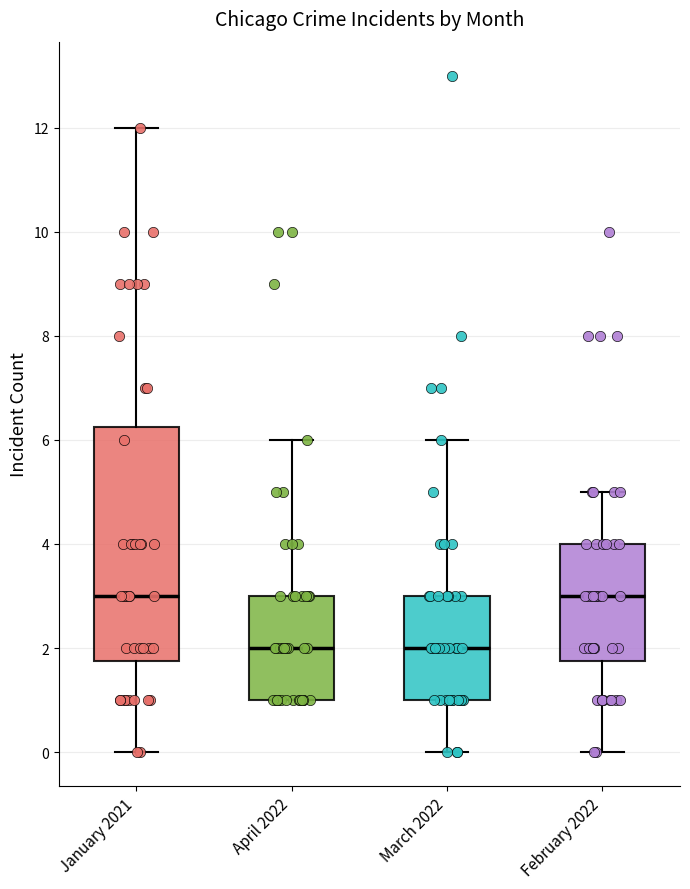

Reading left to right, transcribe this box plot: for each box, give where its median line is, the range the box spans, and where its two whiskers end, as read against the y-axis. The values are not printed on the chart, so give them approximately, as read against the axis.

January 2021: median 3.0, box 1.8 to 6.2, whiskers 0.0 to 12.0
April 2022: median 2.0, box 1.0 to 3.0, whiskers 1.0 to 6.0
March 2022: median 2.0, box 1.0 to 3.0, whiskers 0.0 to 6.0
February 2022: median 3.0, box 1.8 to 4.0, whiskers 0.0 to 5.0